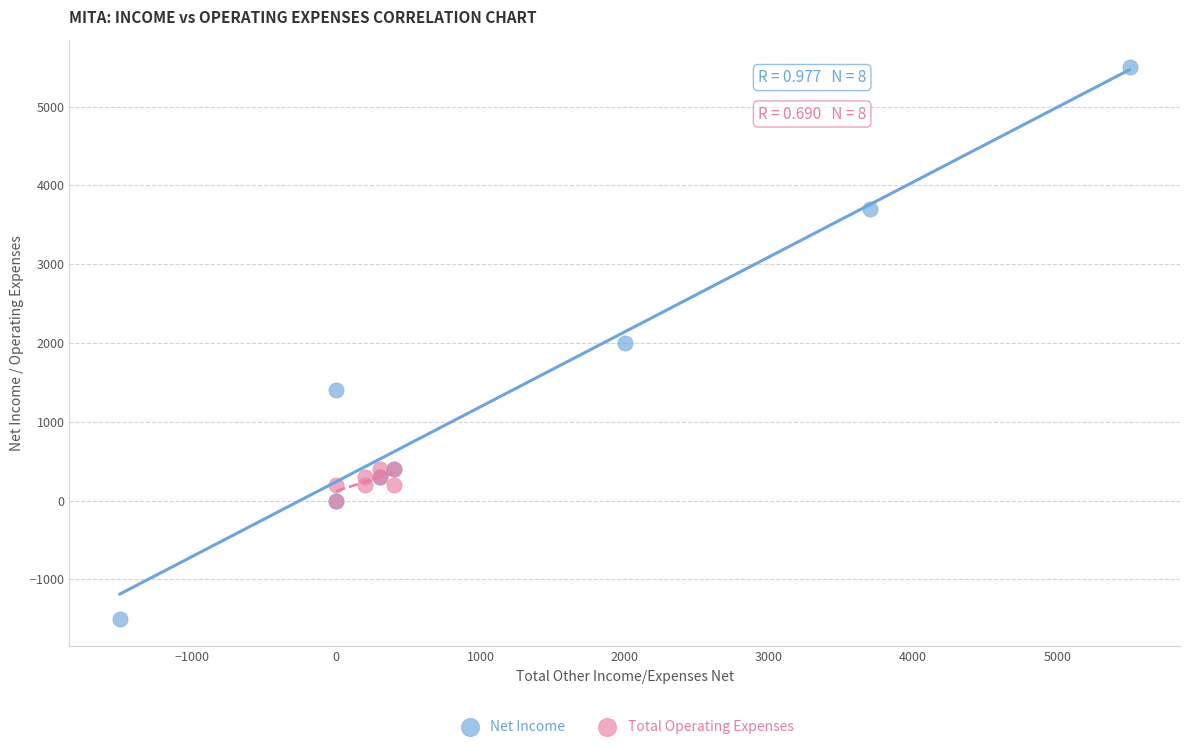

Which series has the largest Y range (max minus min)?

Net Income